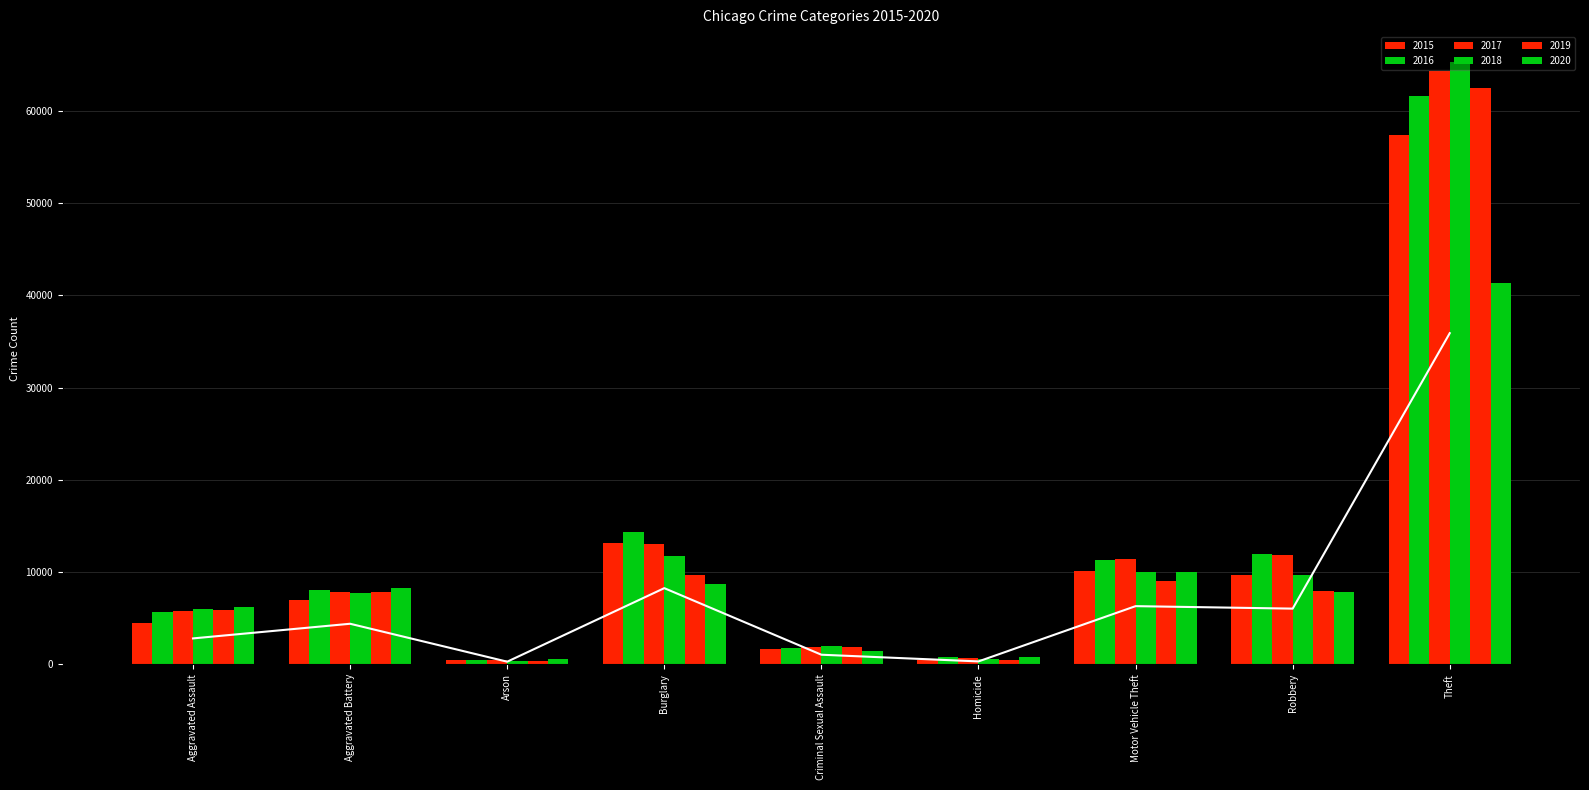

What is the average value of the 2019 series?

11724.1